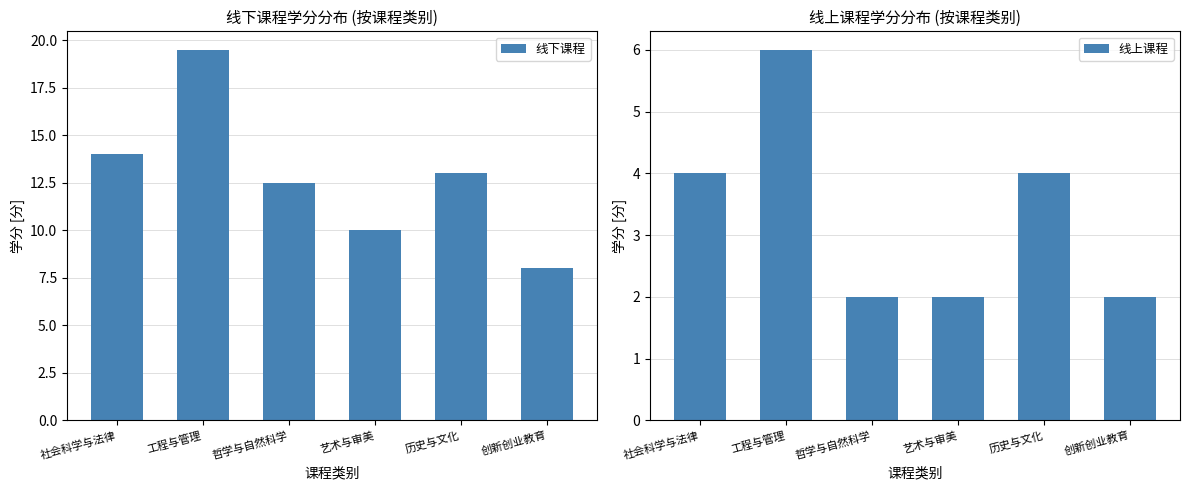

At how many categories does at least one series exceed 2?

6